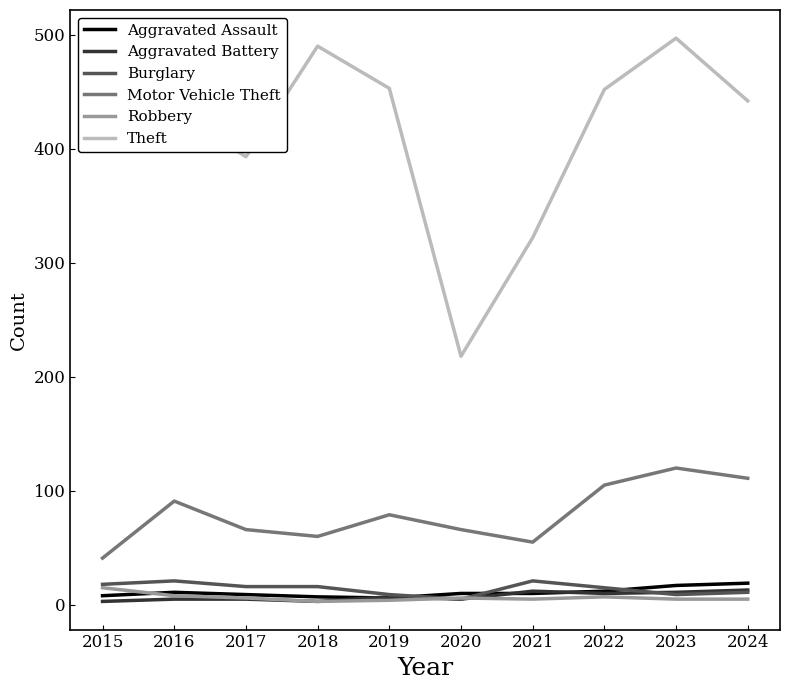

Is it true that Motor Vehicle Theft equals 182 at 2023?

False